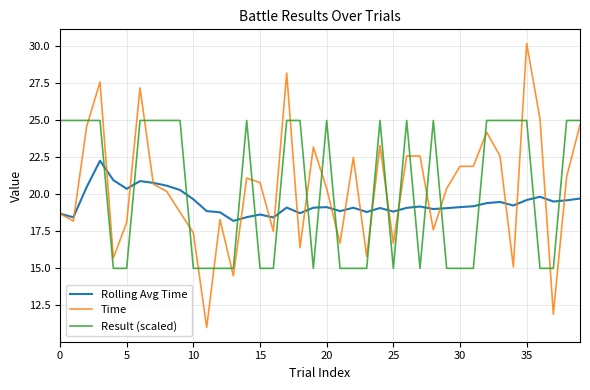

Which series has the largest range (max minus min)?

Time